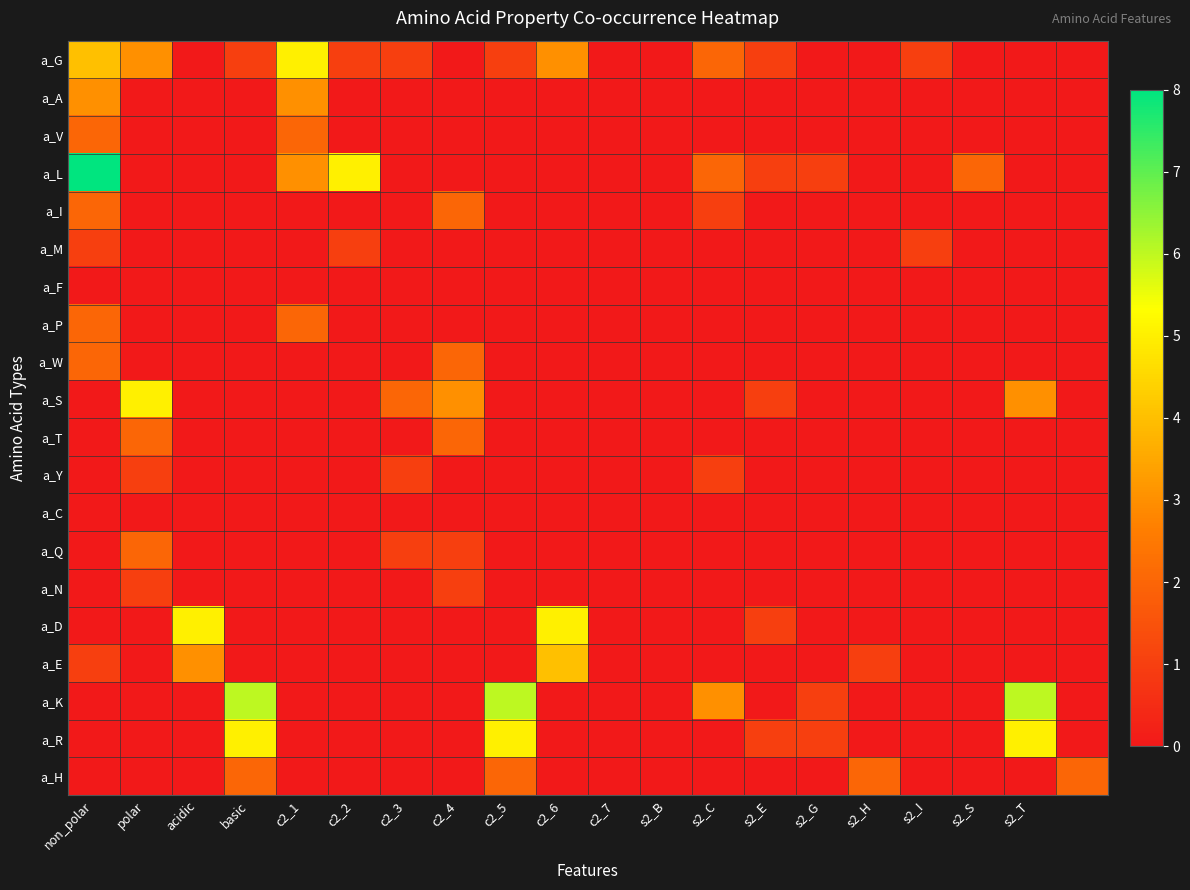

Reading left to right, transcribe all the data shown in this chart.

a_G: 4	3	0	1	5	1	1	0	1	3	0	0	2	1	0	0	1	0	0	0
a_A: 3	0	0	0	3	0	0	0	0	0	0	0	0	0	0	0	0	0	0	0
a_V: 2	0	0	0	2	0	0	0	0	0	0	0	0	0	0	0	0	0	0	0
a_L: 8	0	0	0	3	5	0	0	0	0	0	0	2	1	1	0	0	2	0	0
a_I: 2	0	0	0	0	0	0	2	0	0	0	0	1	0	0	0	0	0	0	0
a_M: 1	0	0	0	0	1	0	0	0	0	0	0	0	0	0	0	1	0	0	0
a_F: 0	0	0	0	0	0	0	0	0	0	0	0	0	0	0	0	0	0	0	0
a_P: 2	0	0	0	2	0	0	0	0	0	0	0	0	0	0	0	0	0	0	0
a_W: 2	0	0	0	0	0	0	2	0	0	0	0	0	0	0	0	0	0	0	0
a_S: 0	5	0	0	0	0	2	3	0	0	0	0	0	1	0	0	0	0	3	0
a_T: 0	2	0	0	0	0	0	2	0	0	0	0	0	0	0	0	0	0	0	0
a_Y: 0	1	0	0	0	0	1	0	0	0	0	0	1	0	0	0	0	0	0	0
a_C: 0	0	0	0	0	0	0	0	0	0	0	0	0	0	0	0	0	0	0	0
a_Q: 0	2	0	0	0	0	1	1	0	0	0	0	0	0	0	0	0	0	0	0
a_N: 0	1	0	0	0	0	0	1	0	0	0	0	0	0	0	0	0	0	0	0
a_D: 0	0	5	0	0	0	0	0	0	5	0	0	0	1	0	0	0	0	0	0
a_E: 1	0	3	0	0	0	0	0	0	4	0	0	0	0	0	1	0	0	0	0
a_K: 0	0	0	6	0	0	0	0	6	0	0	0	3	0	1	0	0	0	6	0
a_R: 0	0	0	5	0	0	0	0	5	0	0	0	0	1	1	0	0	0	5	0
a_H: 0	0	0	2	0	0	0	0	2	0	0	0	0	0	0	2	0	0	0	2